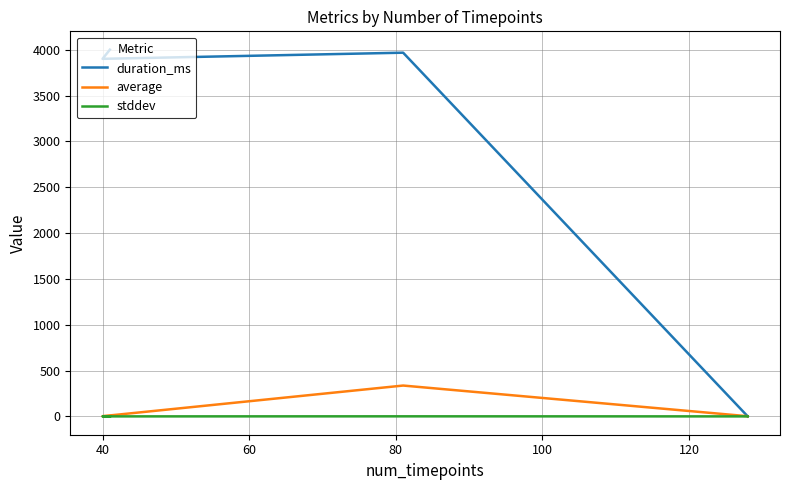

What are all the series names shown in the legend?

duration_ms, average, stddev